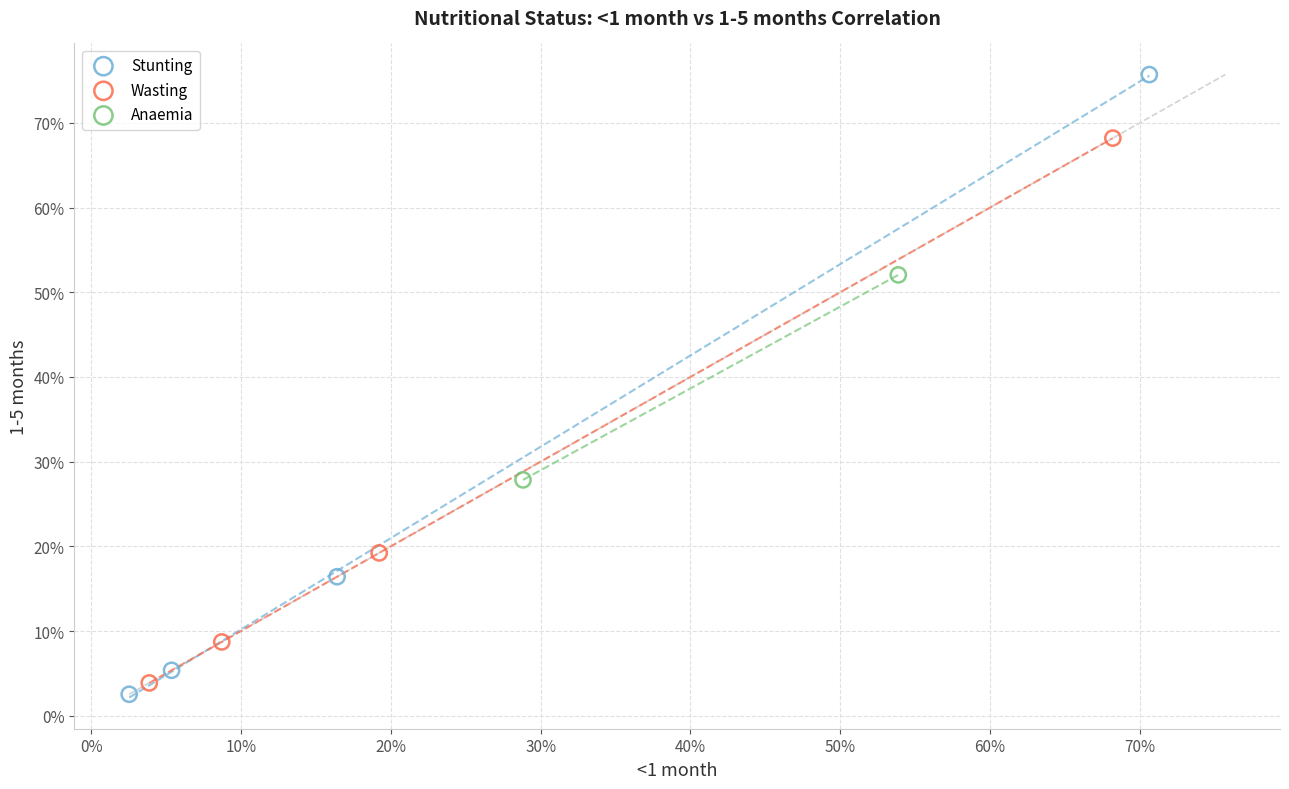

What are all the series names shown in the legend?

Stunting, Wasting, Anaemia